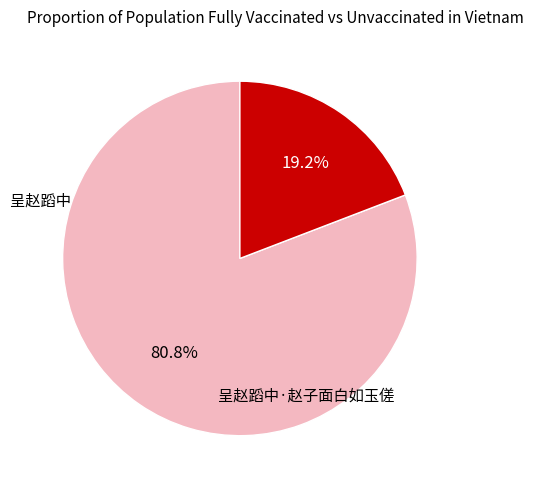

Does any single category account for the majority?

Yes